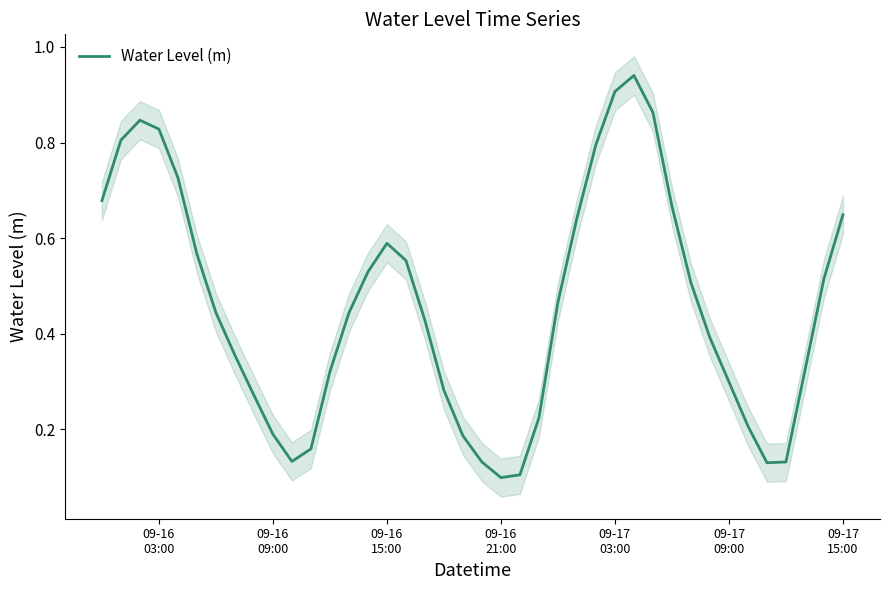

Is it true that the value at 24 is 0.2?

False